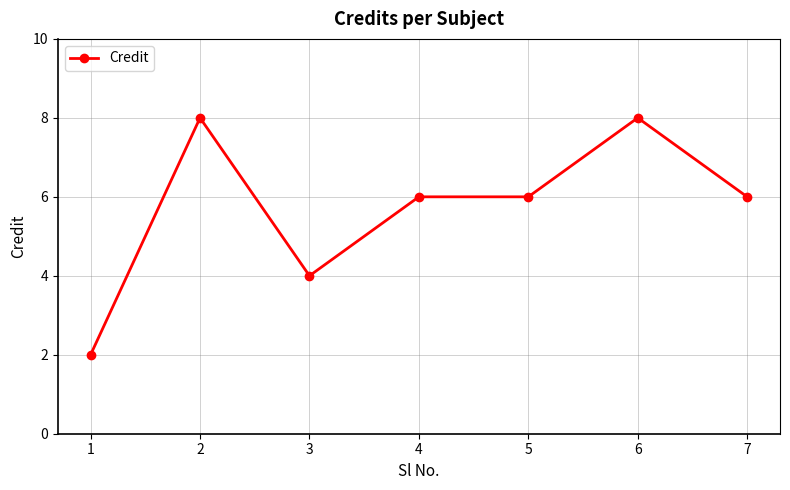

Where is the first local maximum?

2